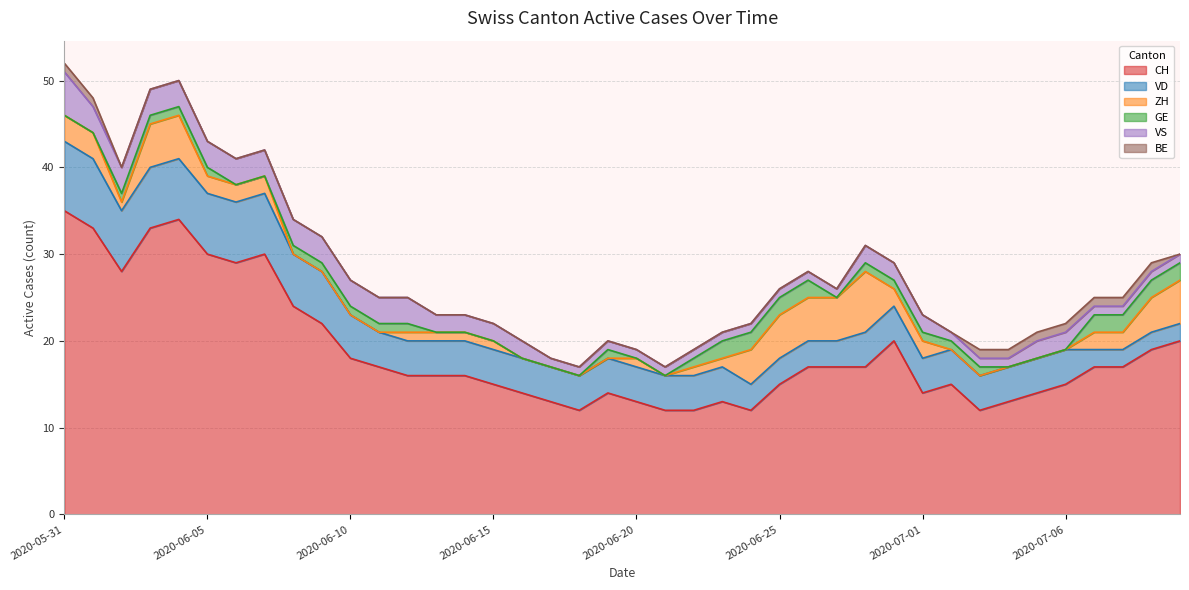

The value of VD at 2020-06-30 is 4. True or false?

True